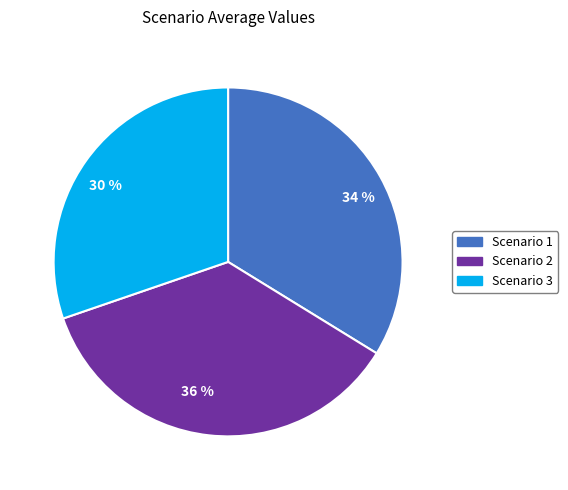

The 30 % slice represents 30% of the pie. True or false?

True